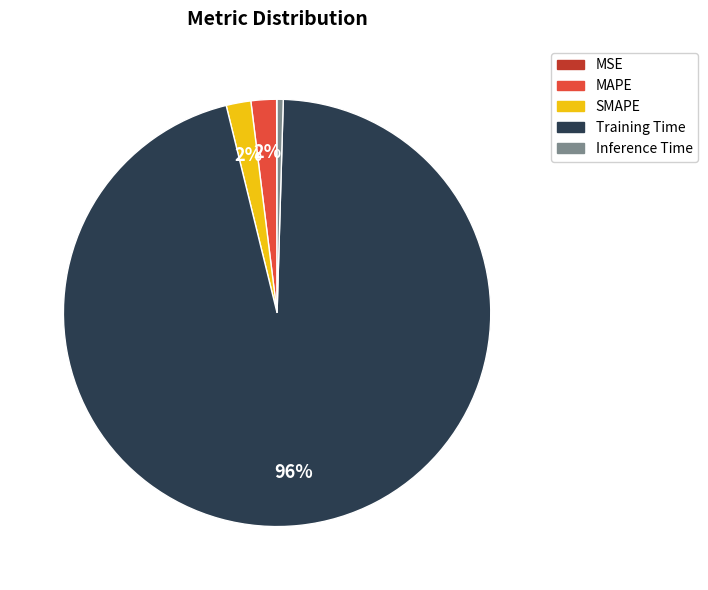

Do Inference Time and MAPE together represent more than half of the pie?

No